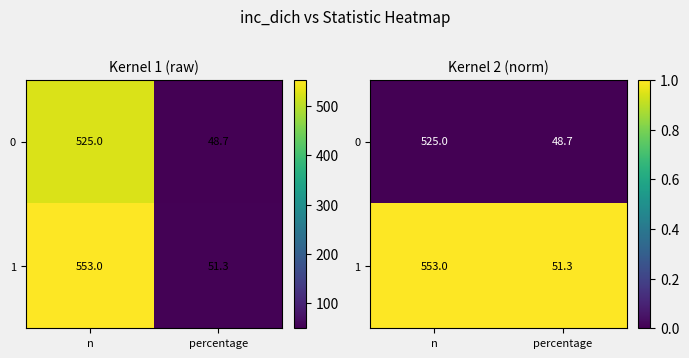

List the labels in order of 0 value, largest first.

n, percentage